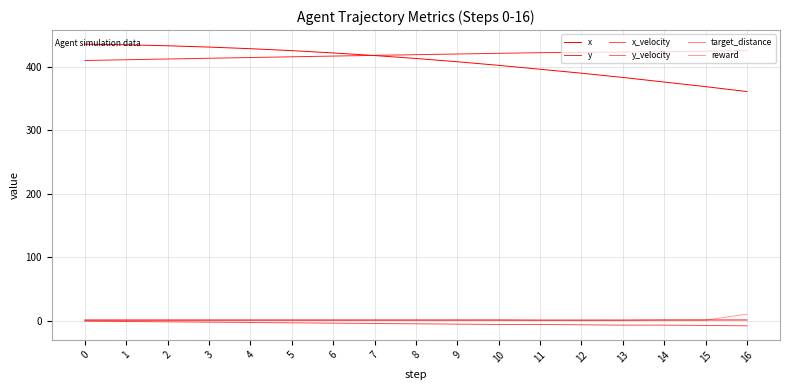

How many lines are shown in the chart?

6